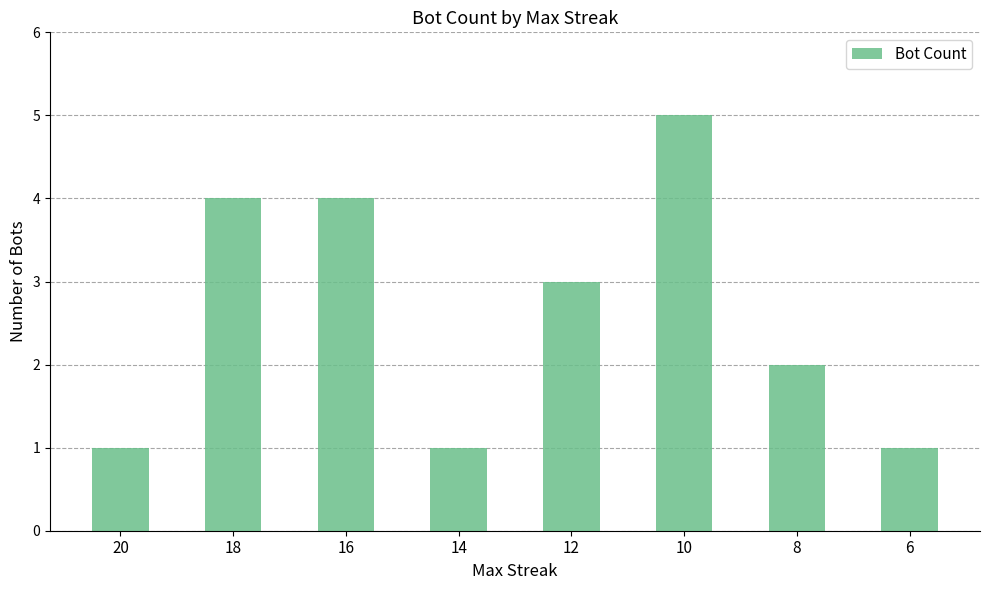

What is the change in value from 18 to 12?

-1